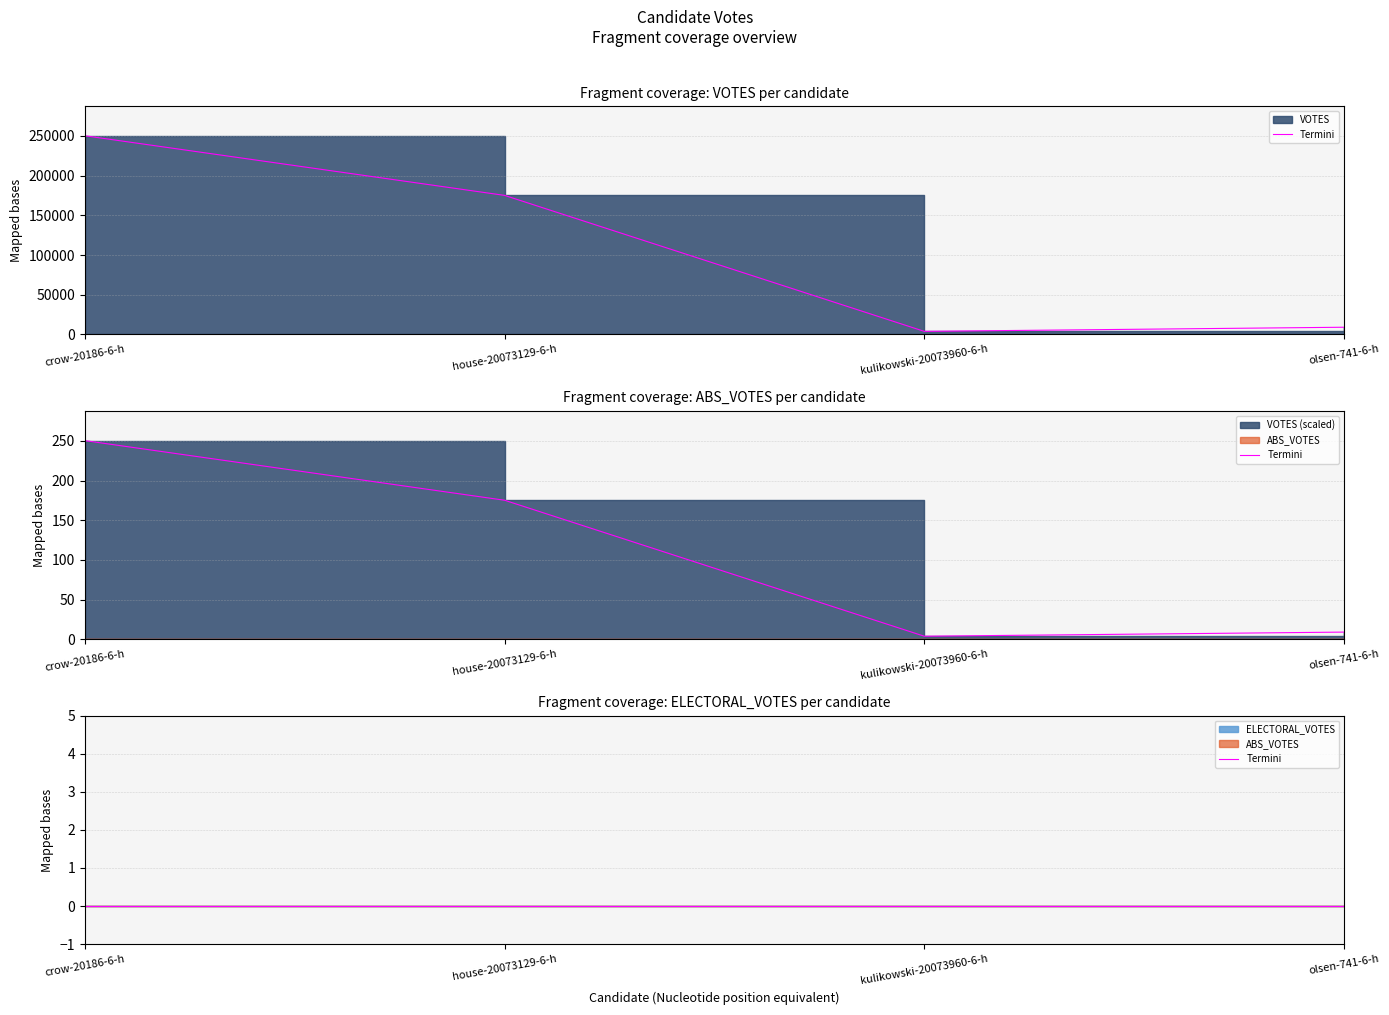

What is the difference between the highest and lowest values at olsen-741-6-h?

9083